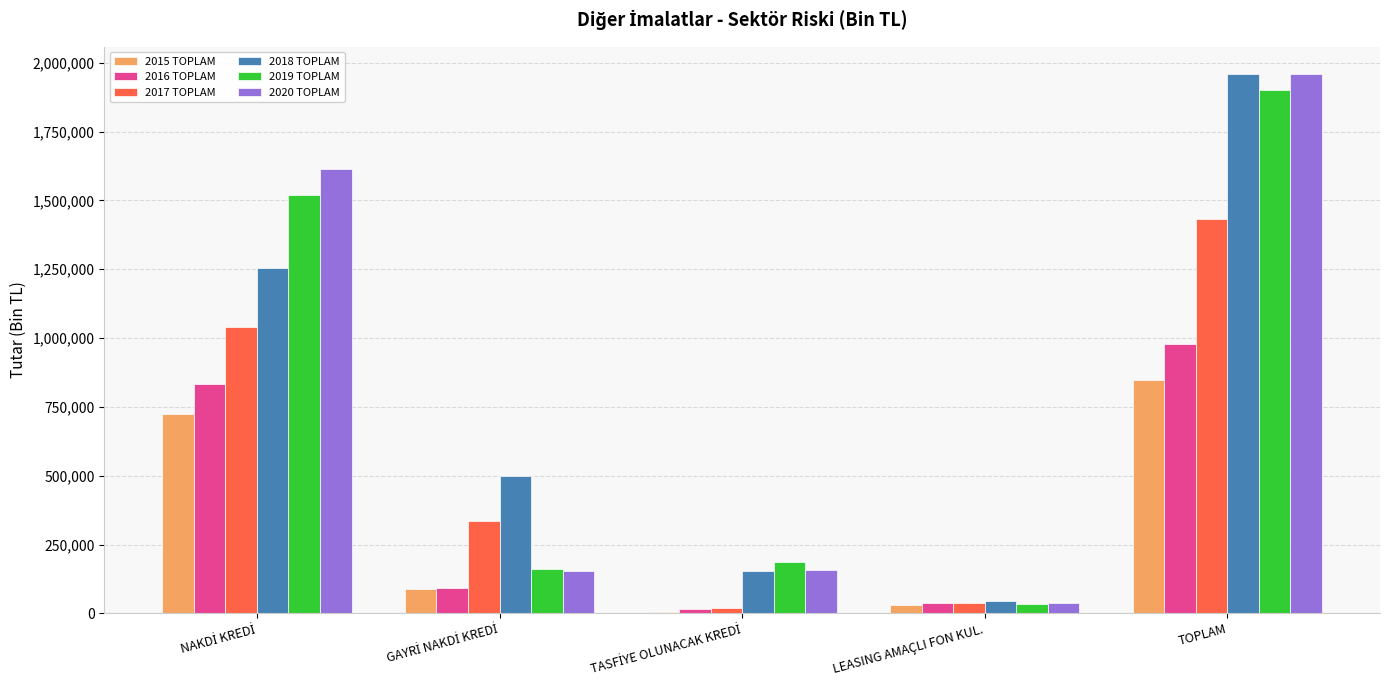

At which category is the sum across all series the highest?

TOPLAM